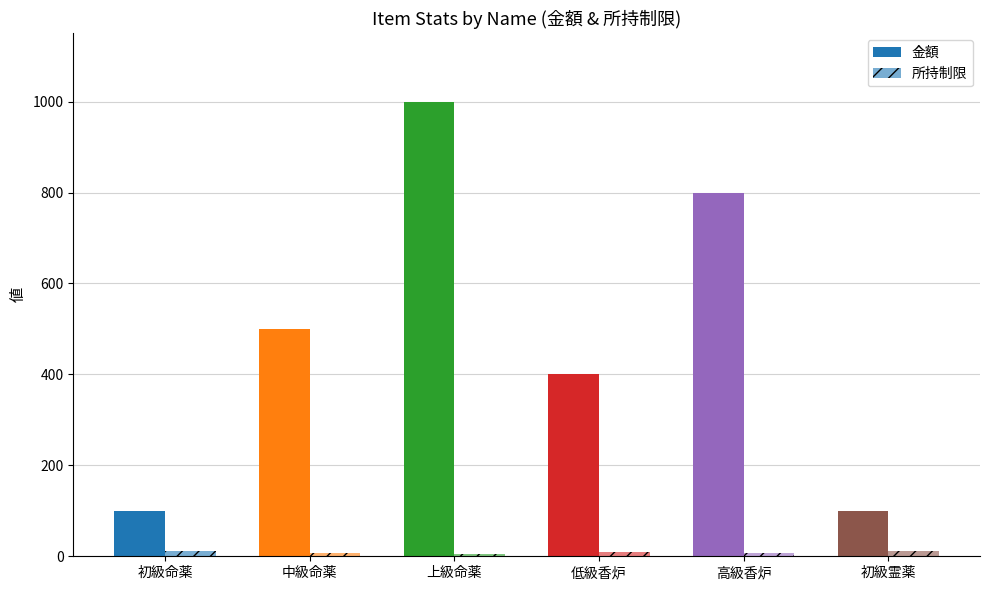

Are the bars horizontal?

No